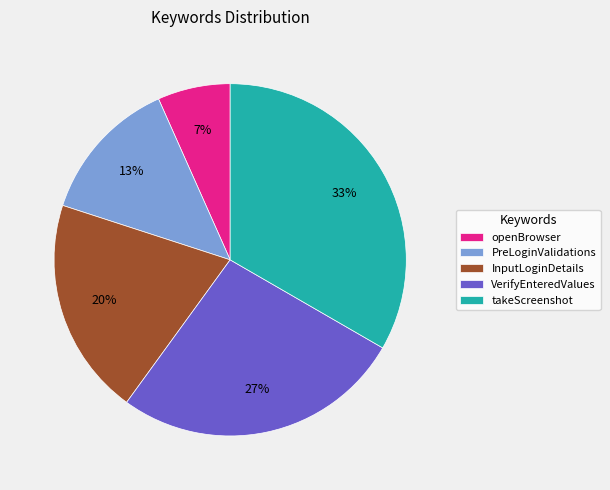

Which category has the smallest portion of the pie?

openBrowser